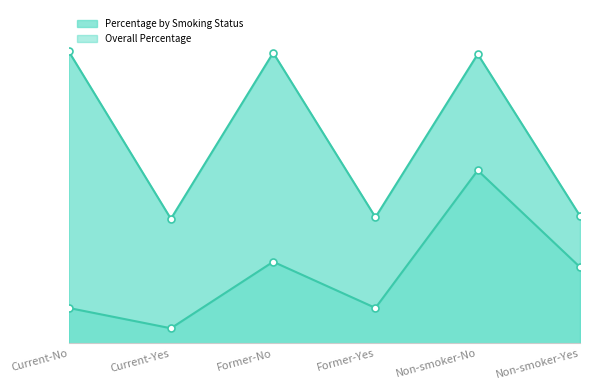

How many distinct data groups are displayed?

2